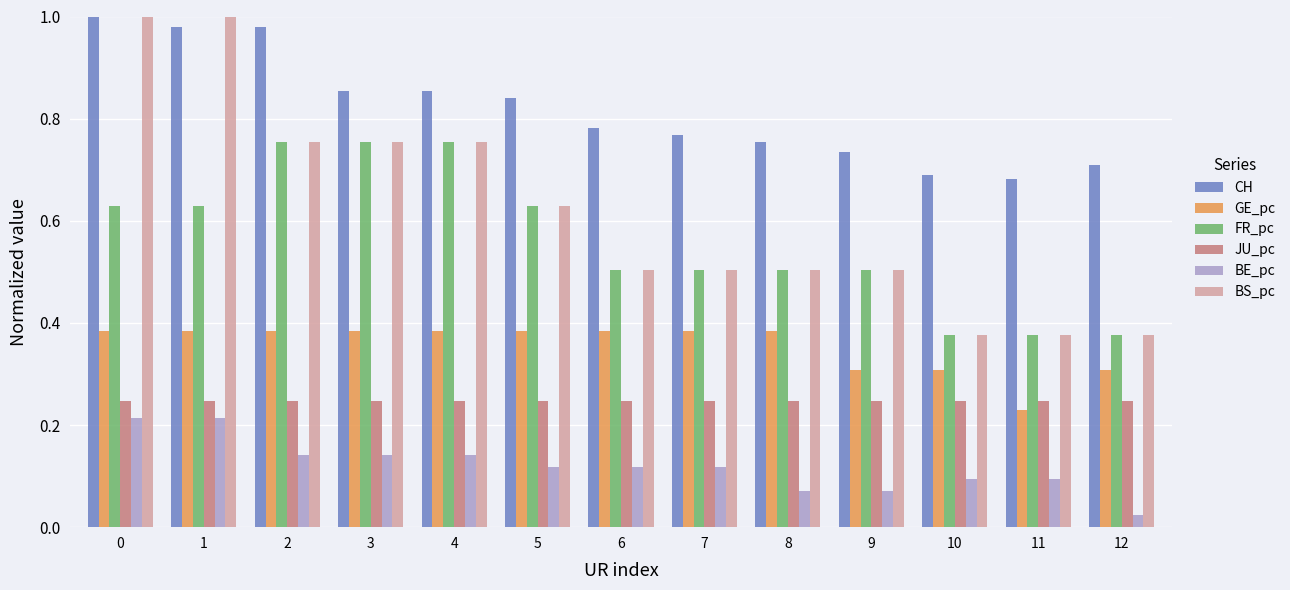

What is the difference between the second highest and minimum values in the CH series?

0.3